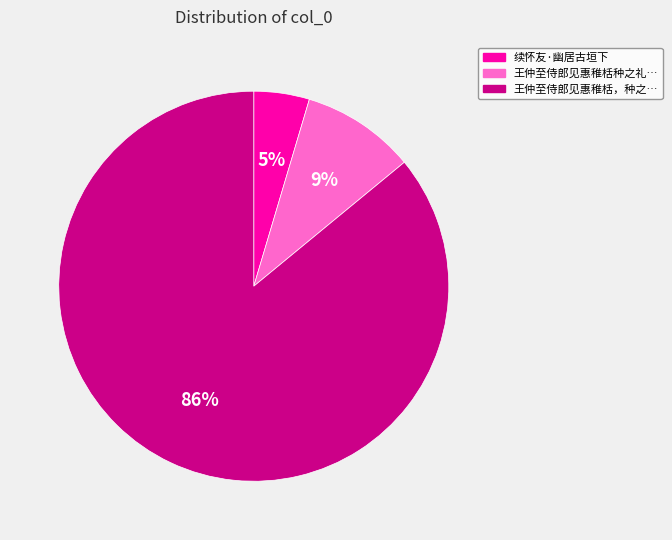

Does any single category account for the majority?

Yes